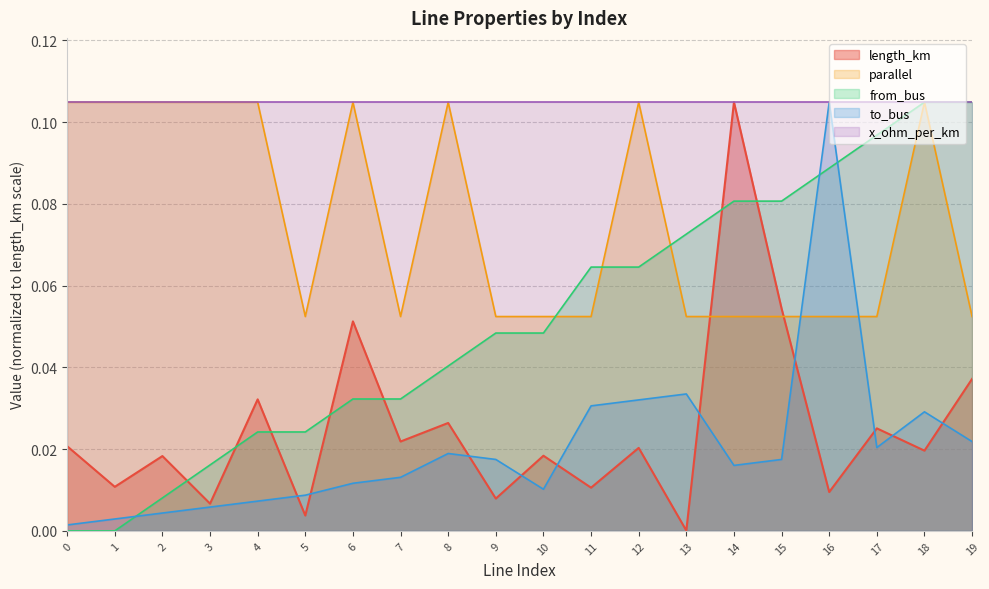

The value of length_km at 7 is 0.0. True or false?

True